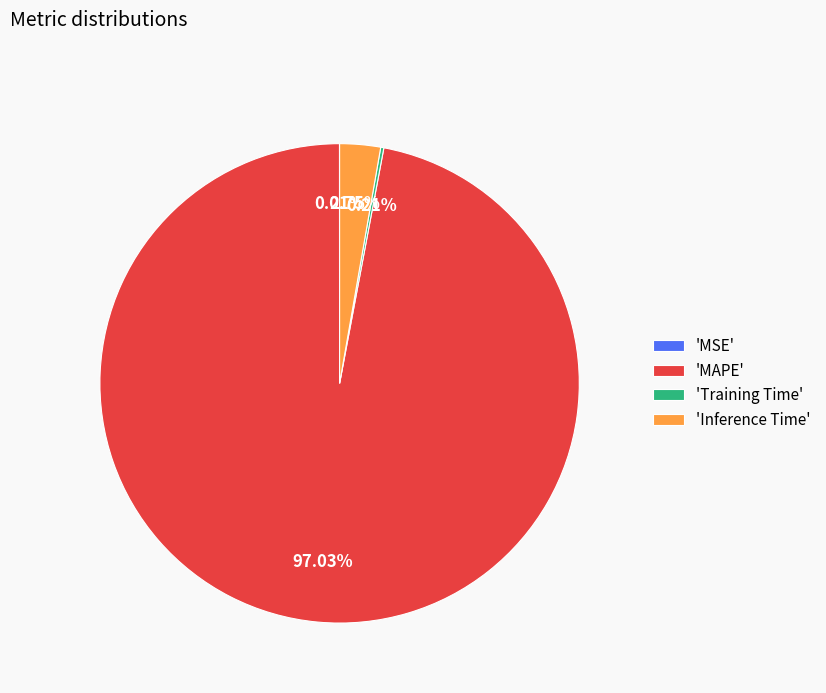

Which slice is the largest?

'MAPE'